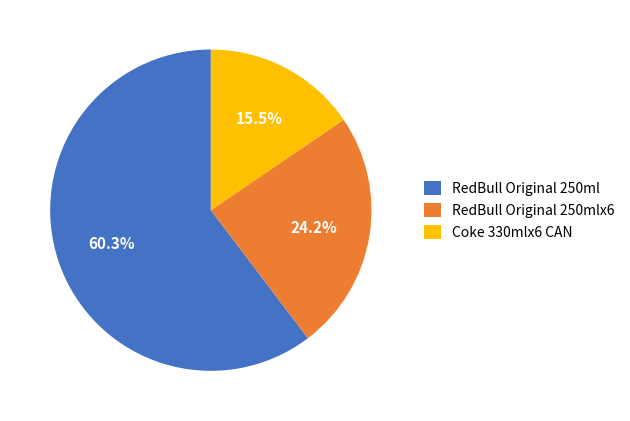

What percentage is the RedBull Original 250mlx6 slice, to the nearest percent?

24%